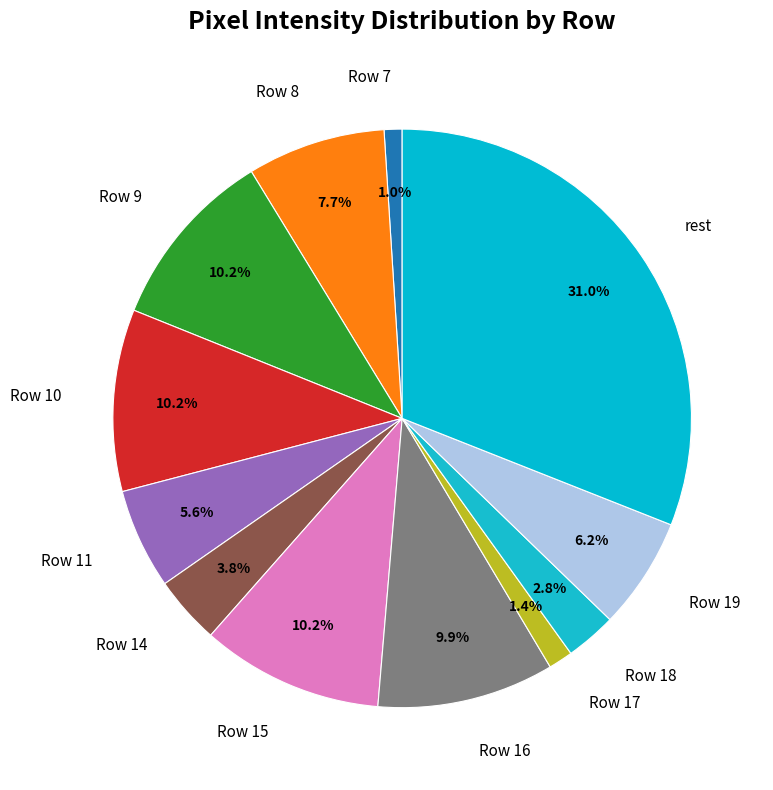

Which slice is the largest?

rest